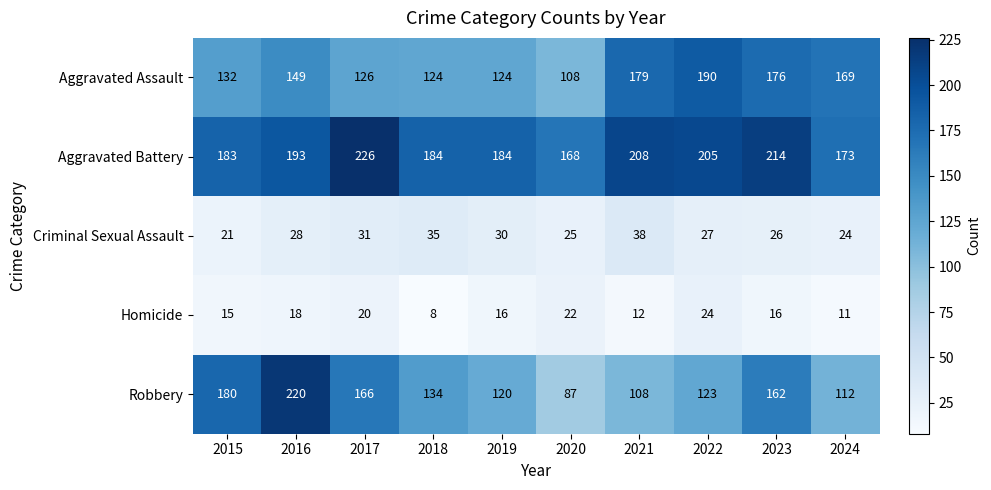

What is the greatest value displayed?

226